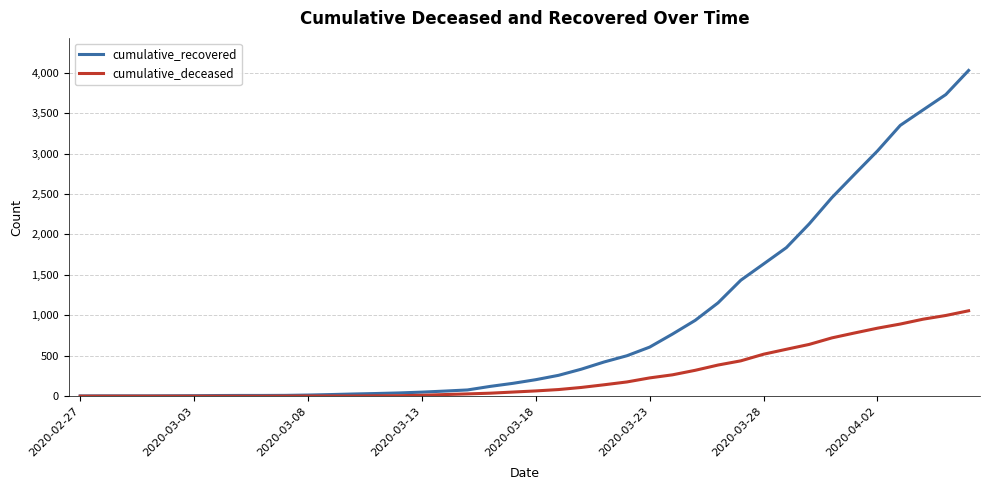

Rank the series by their average value, from highest to lowest.

cumulative_recovered, cumulative_deceased